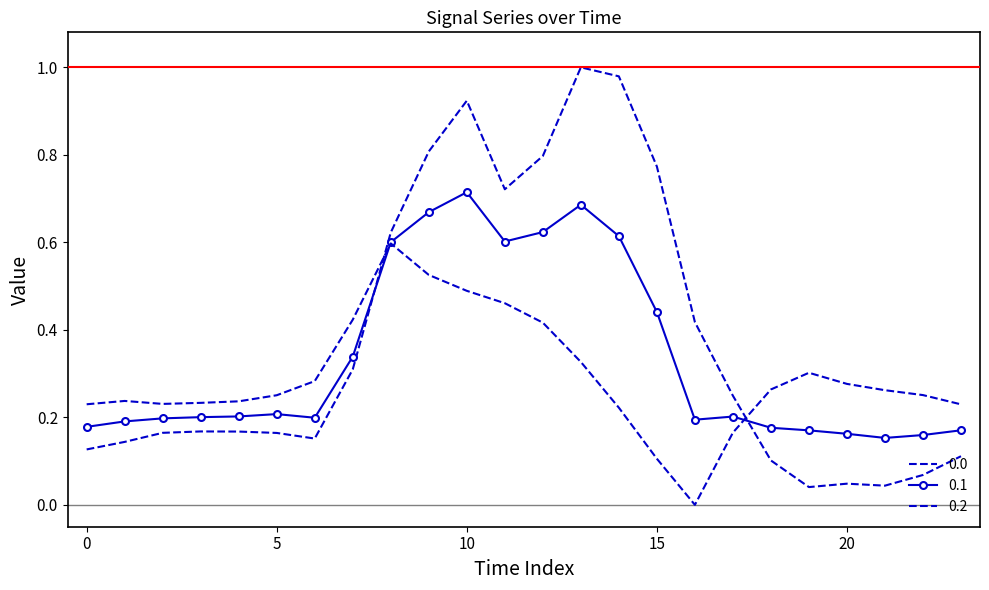

How many positive values does the 0.2 series have?

23